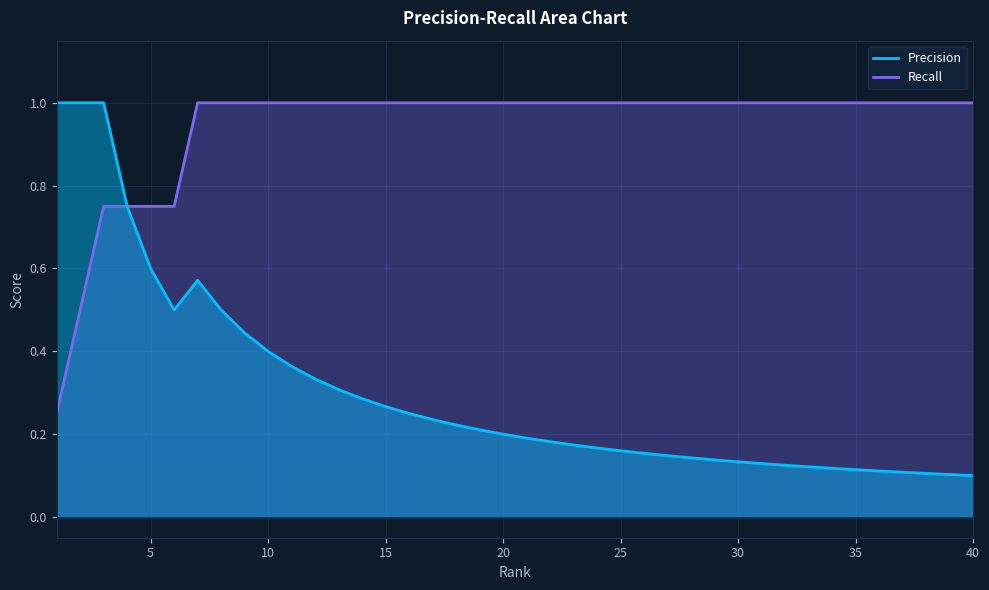

Rank the series by their average value, from highest to lowest.

Recall, Precision